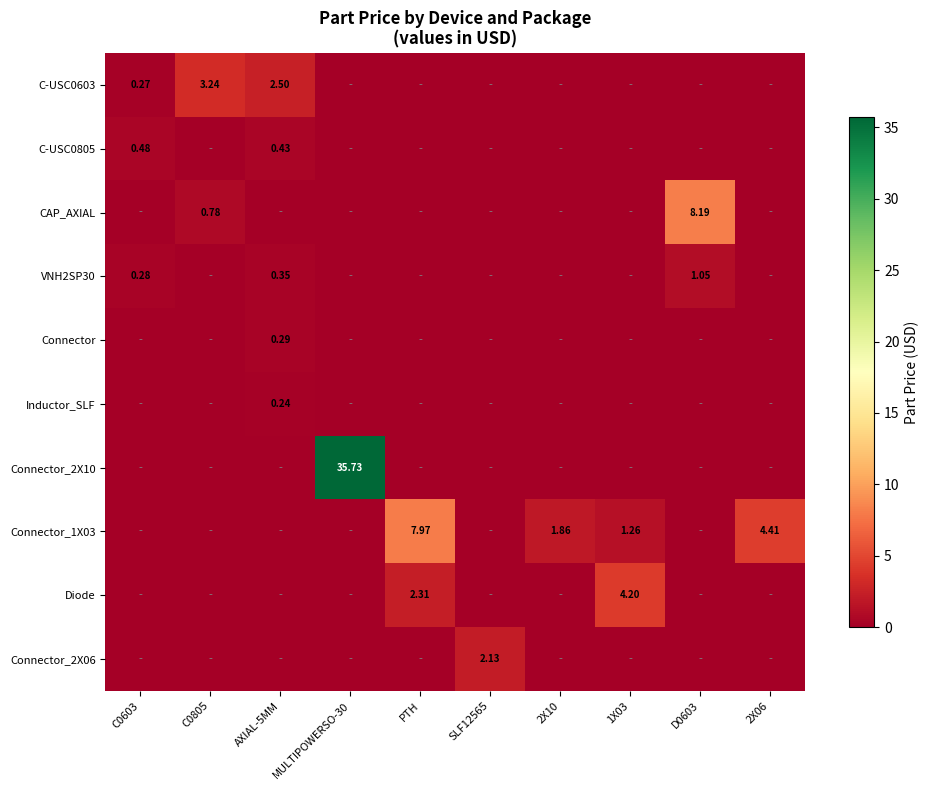

The value of Inductor_SLF at PTH is 0.0. True or false?

True